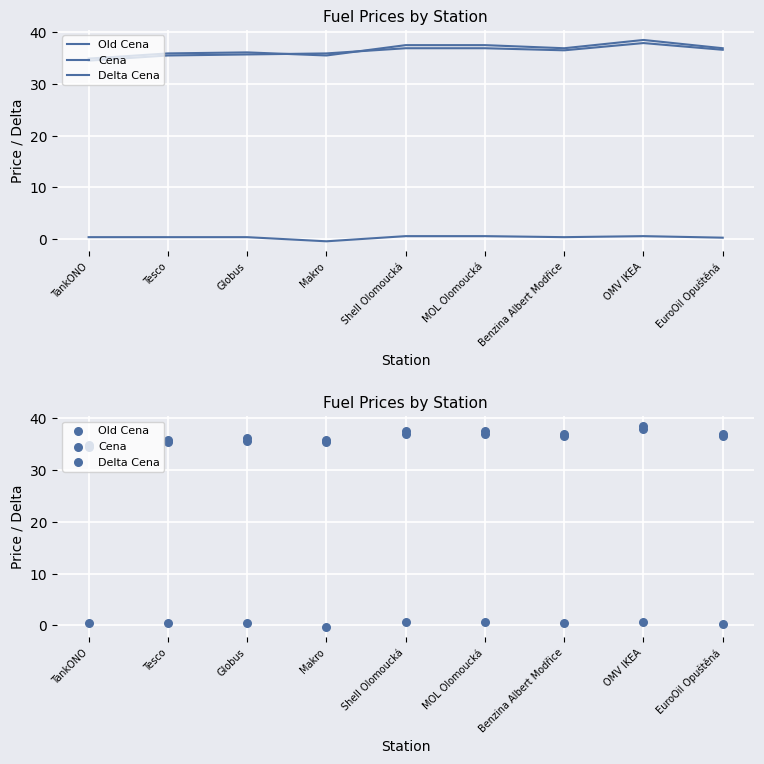

What is the total value across all series at OMV IKEA?

77.0